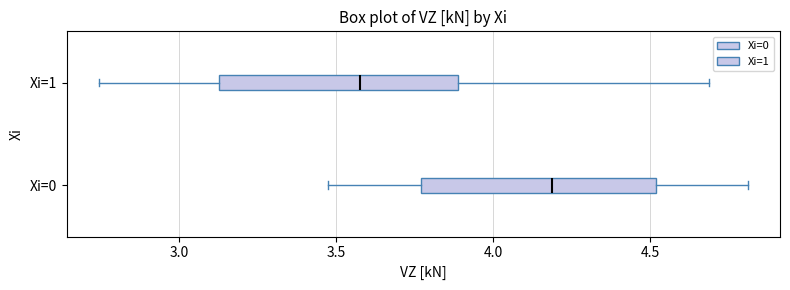

Where does the median line of the box for Xi=0 sit on the x-axis? The values are not printed on the chart, so give them approximately, as read against the axis.

4.20